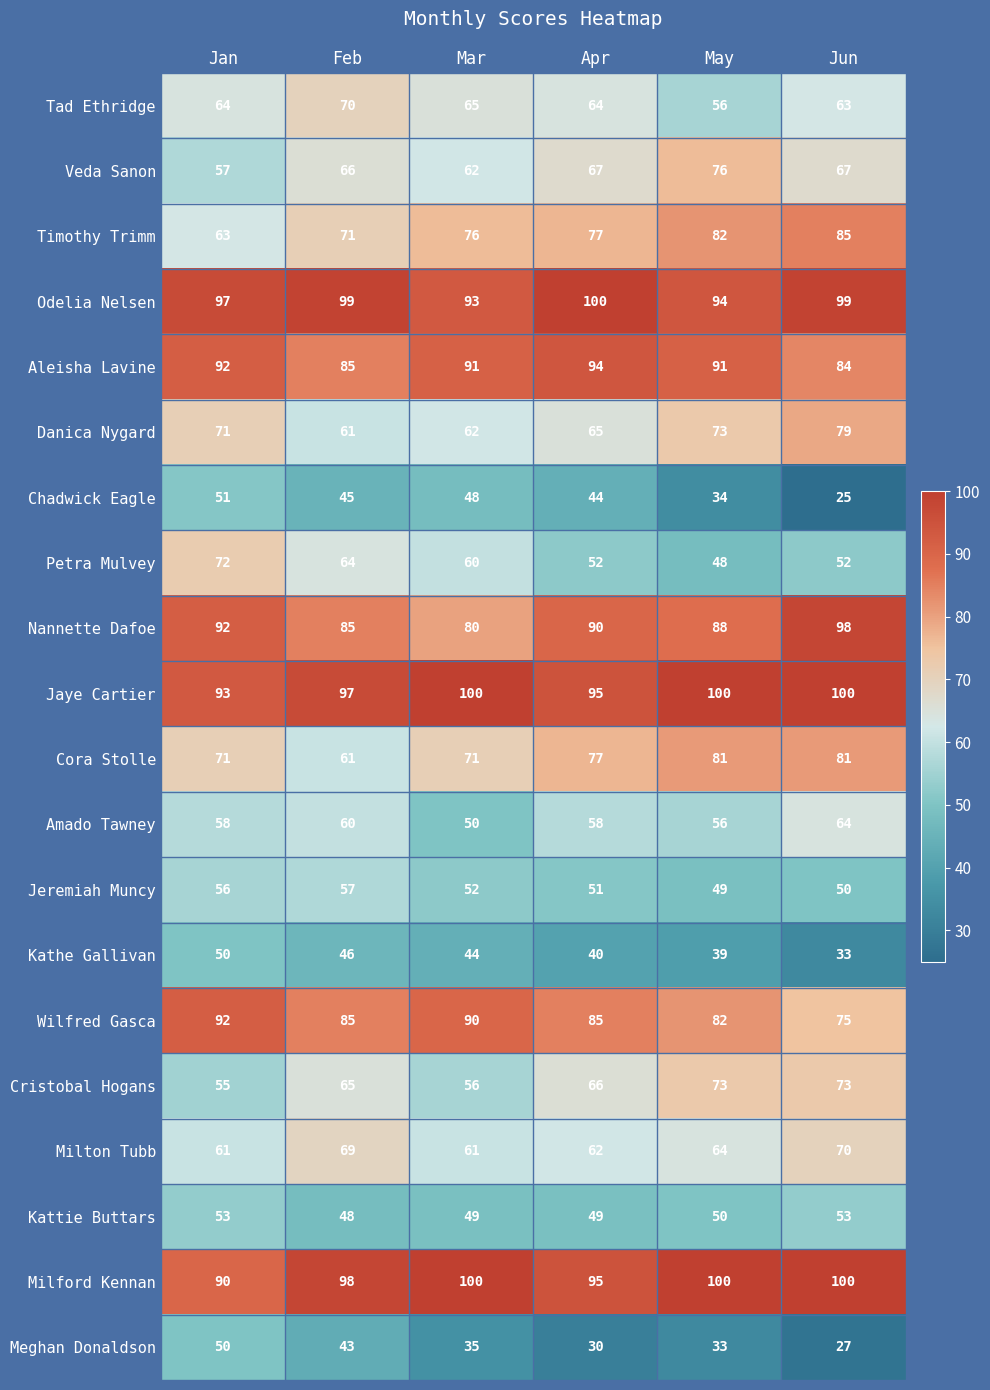

What is the difference between the second highest and minimum values in the Milton Tubb series?

8